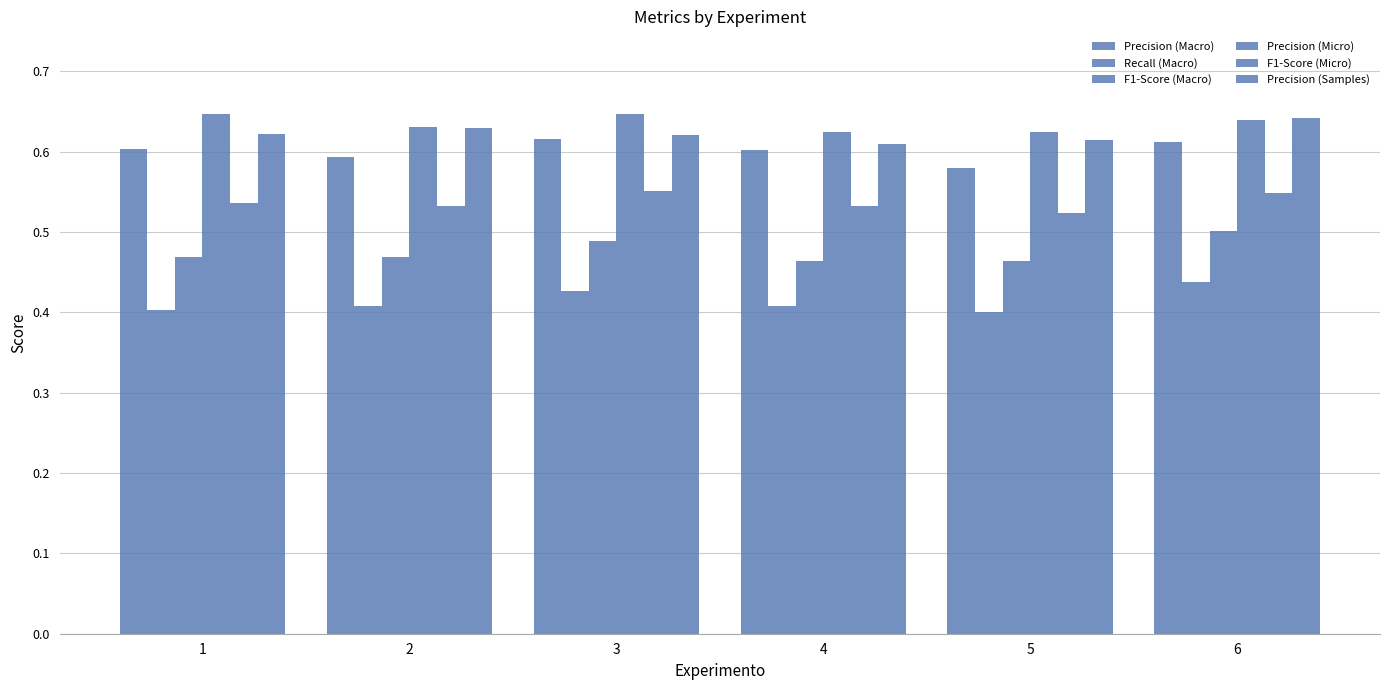

Are the bars grouped side by side (vs. stacked)?

Yes